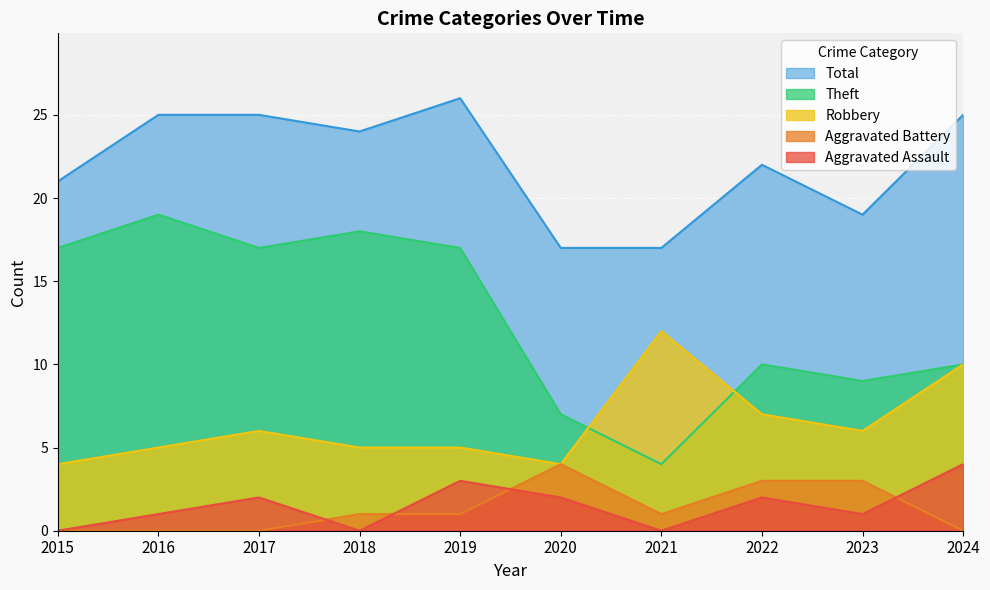

Which has a higher value, 2018 or 2021?

2018